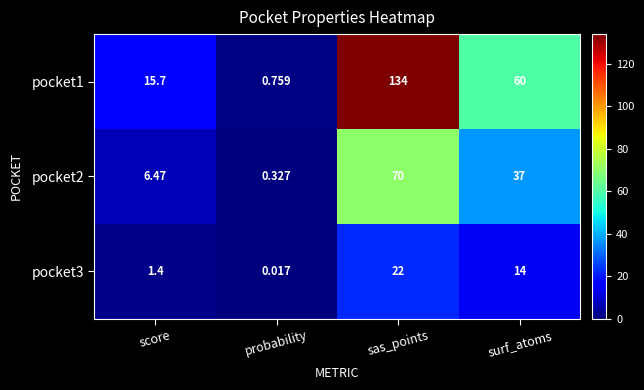

At which category is the sum across all series the highest?

sas_points